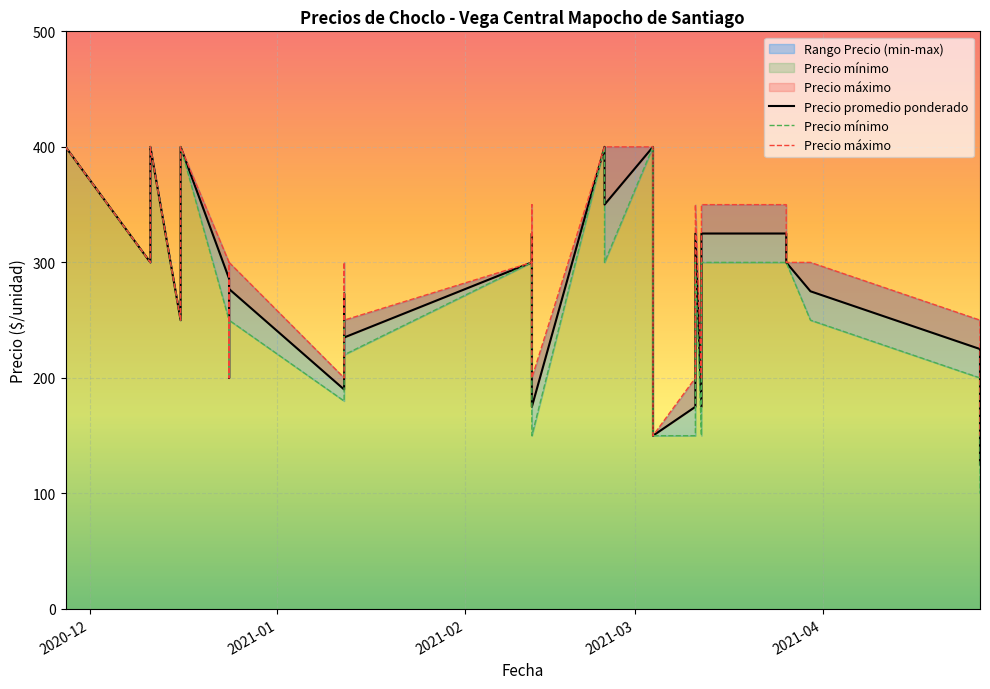

At which label does Precio máximo first exceed 300?

2020-12